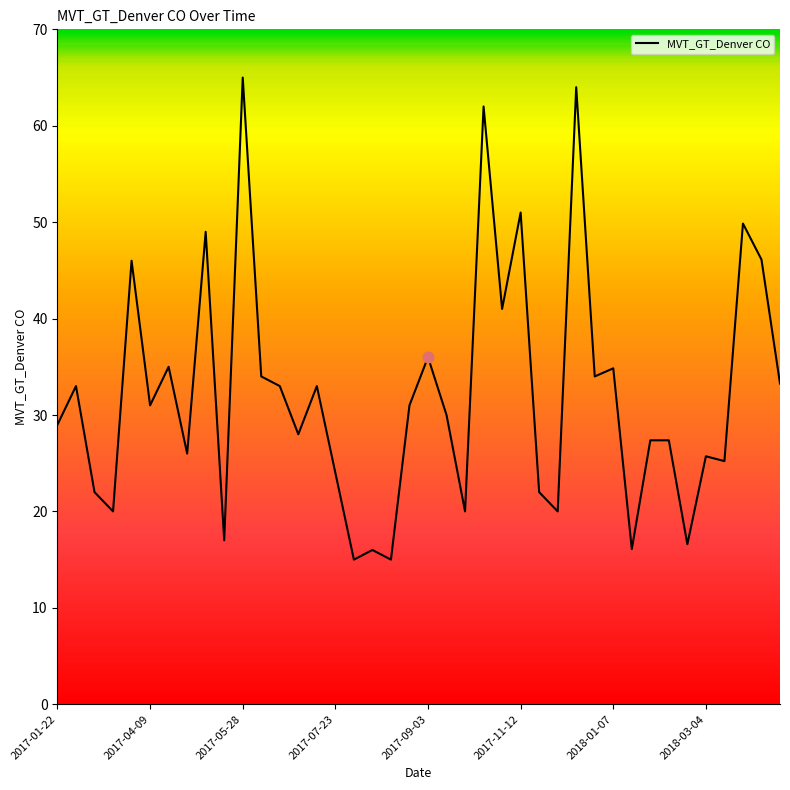

What is the difference between the maximum and minimum values?

50.0